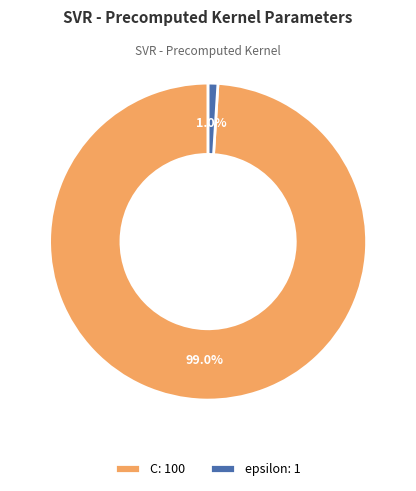

Which slice is the largest?

C